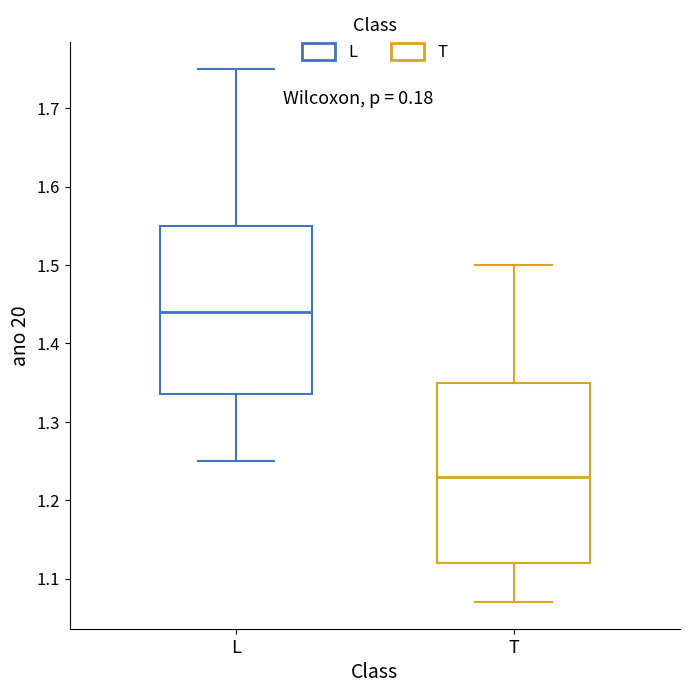

Reading left to right, transcribe this box plot: for each box, give where its median line is, the range the box spans, and where its two whiskers end, as read against the y-axis. The values are not printed on the chart, so give them approximately, as read against the axis.

L: median 1.44, box 1.34 to 1.55, whiskers 1.25 to 1.75
T: median 1.23, box 1.12 to 1.35, whiskers 1.07 to 1.50